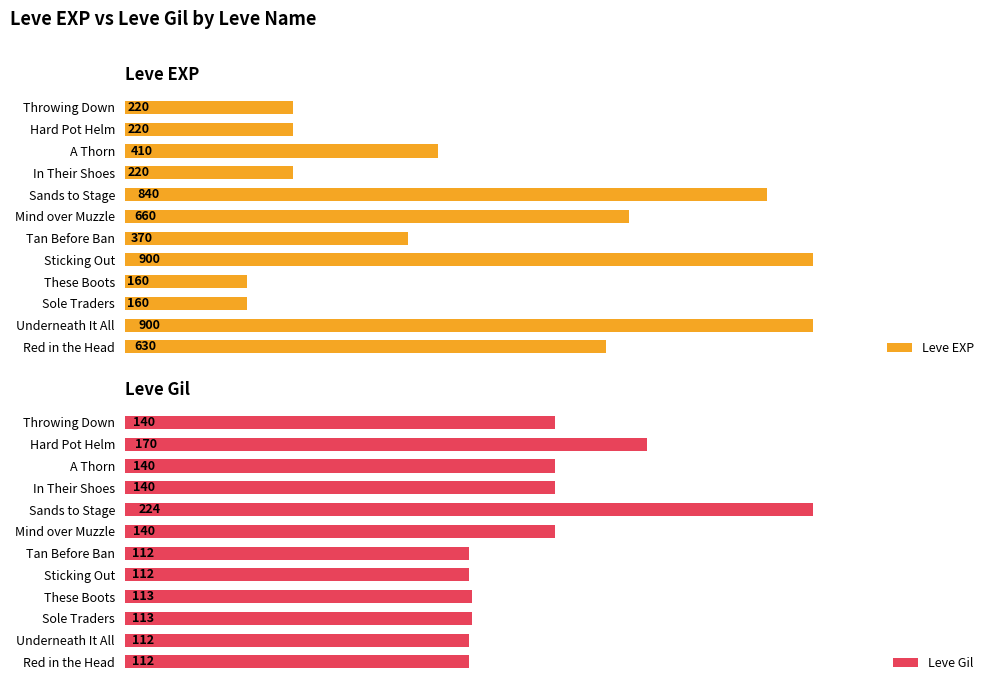

Which series has the largest total across all categories?

Leve EXP